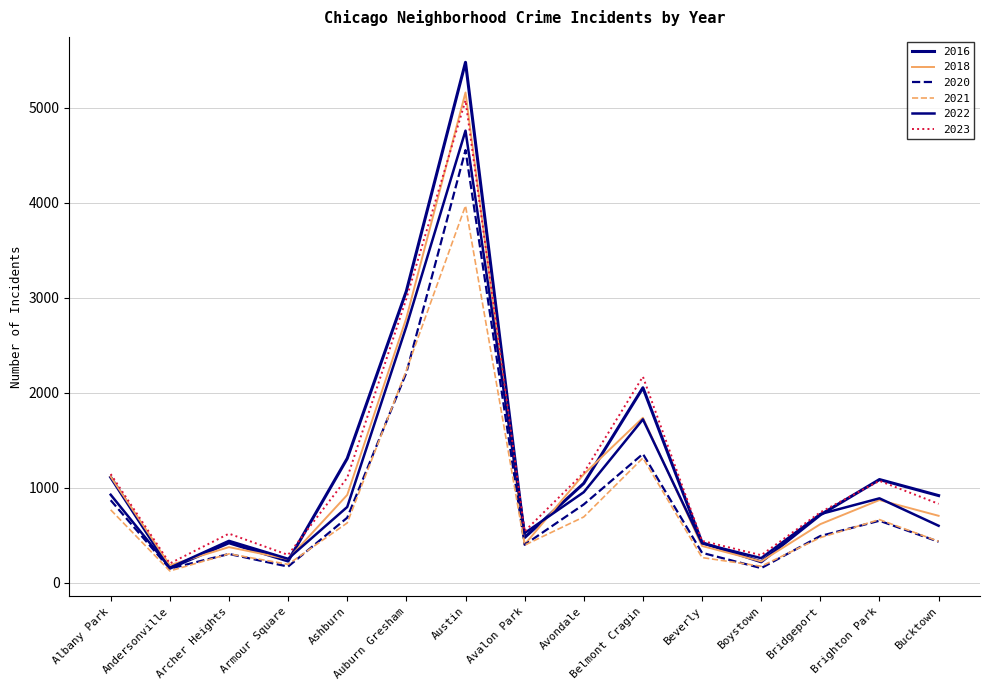

Does the chart display data point markers on the line(s)?

No